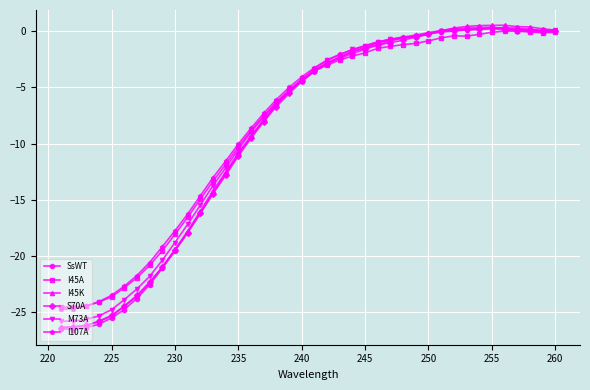

What is the minimum value for I45A?

-24.5